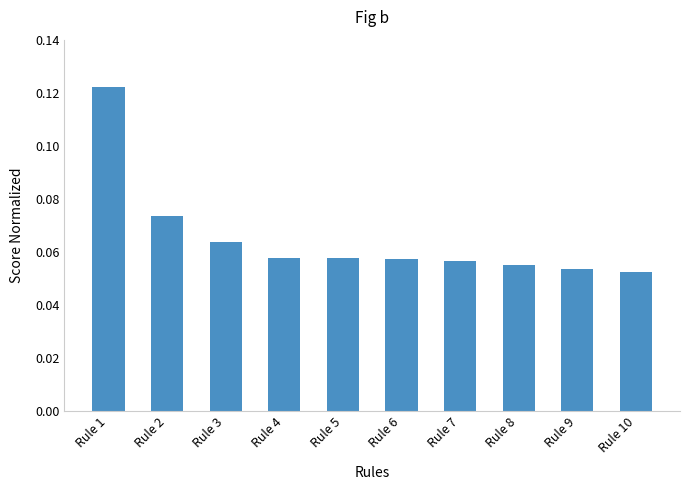

Which category has the highest value across all series?

Rule 1